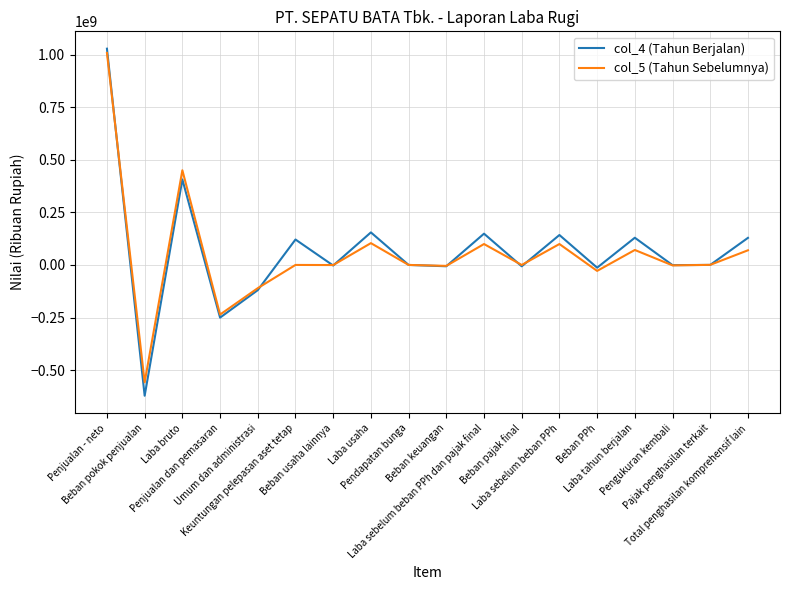

What are all the series names shown in the legend?

col_4 (Tahun Berjalan), col_5 (Tahun Sebelumnya)